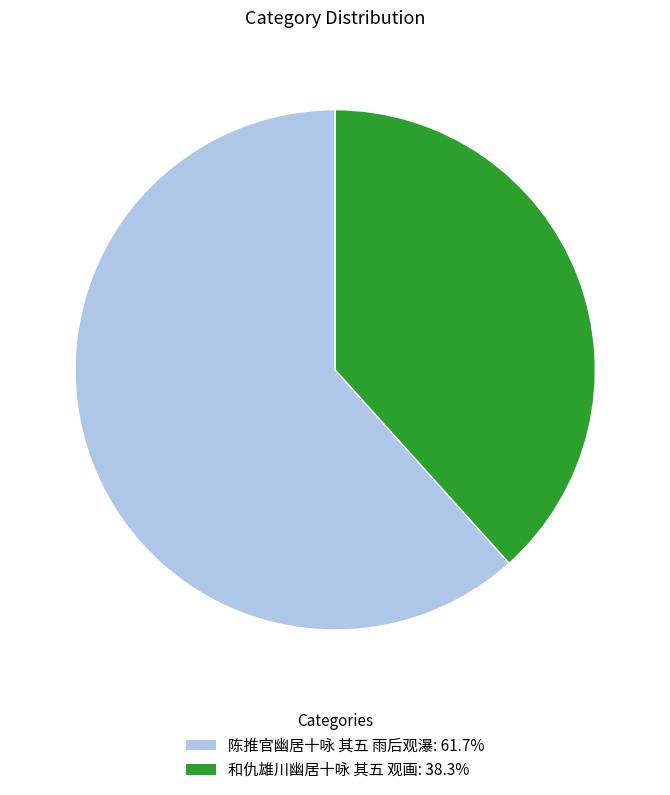

Between 陈推官幽居十咏 其五 雨后观瀑 and 和仇雄川幽居十咏 其五 观画, which is larger?

陈推官幽居十咏 其五 雨后观瀑